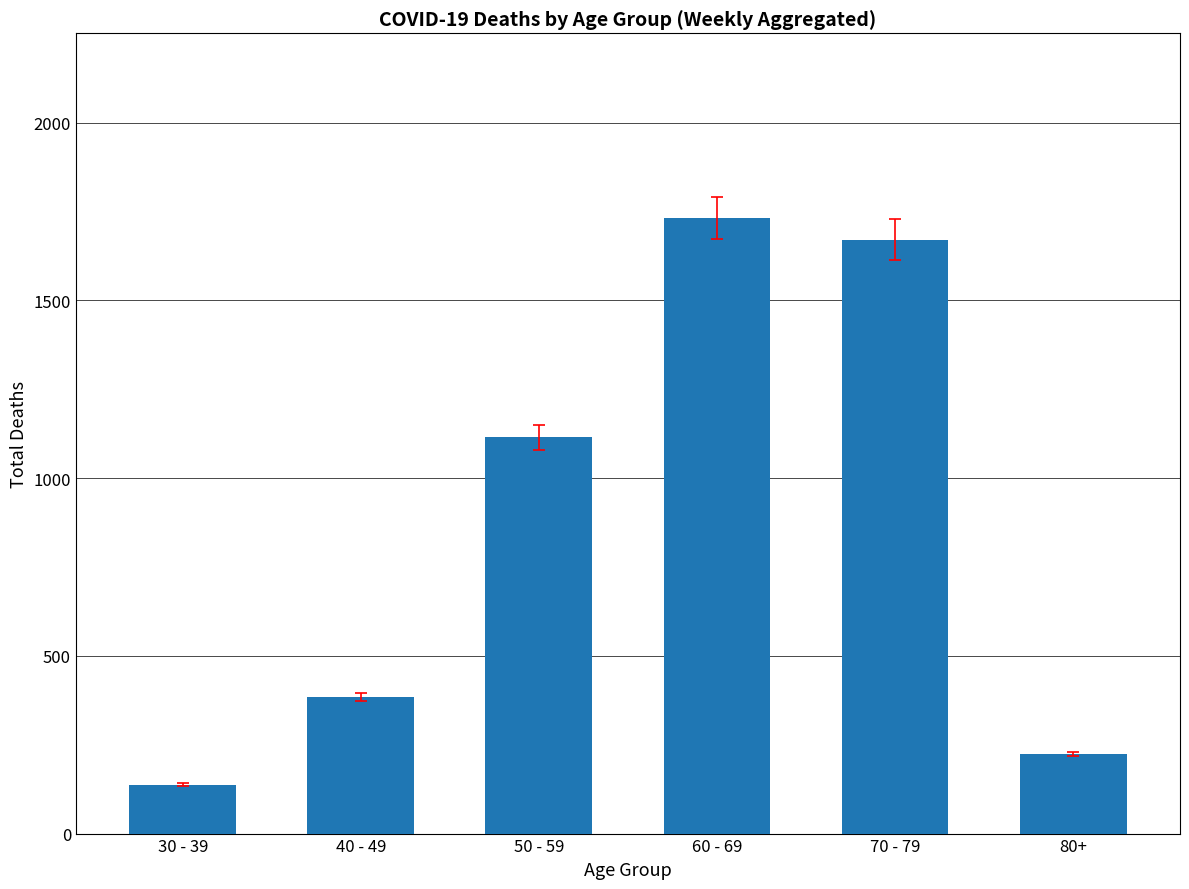

List the labels in order of value, largest first.

60 - 69, 70 - 79, 50 - 59, 40 - 49, 80+, 30 - 39